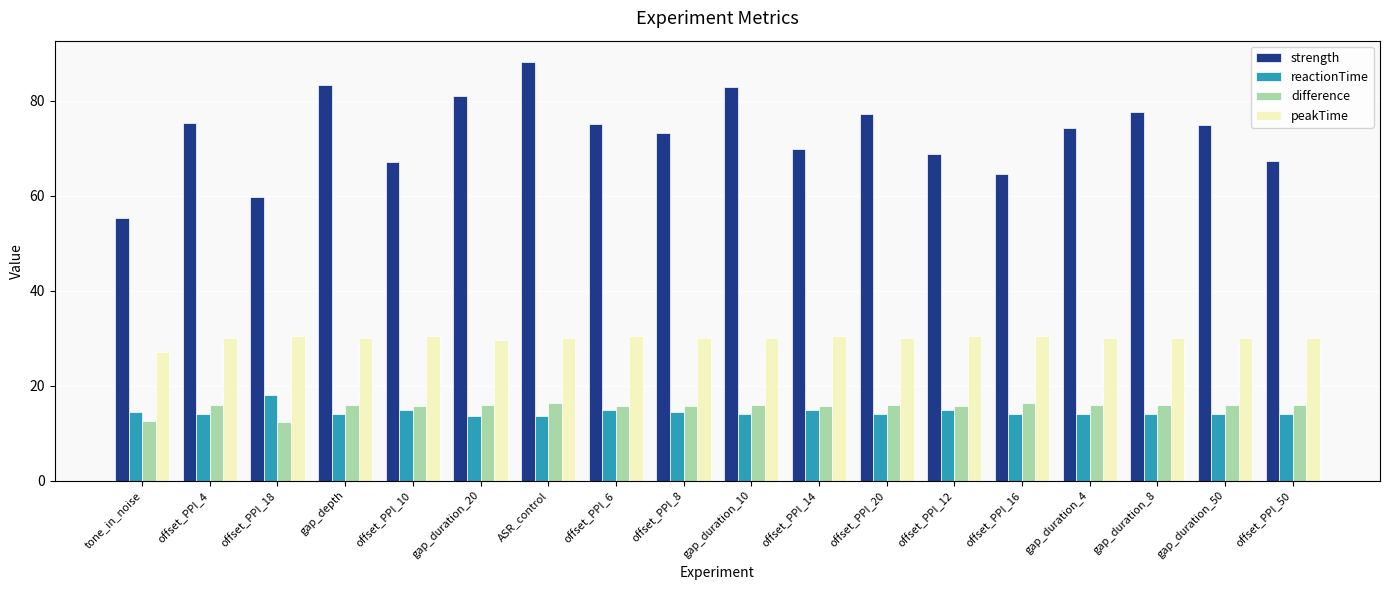

Which series has the largest total across all categories?

strength